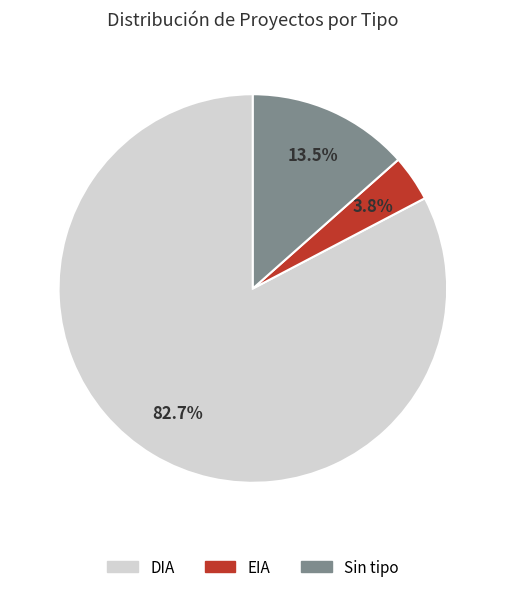

Does DIA account for over 50% of the chart?

Yes